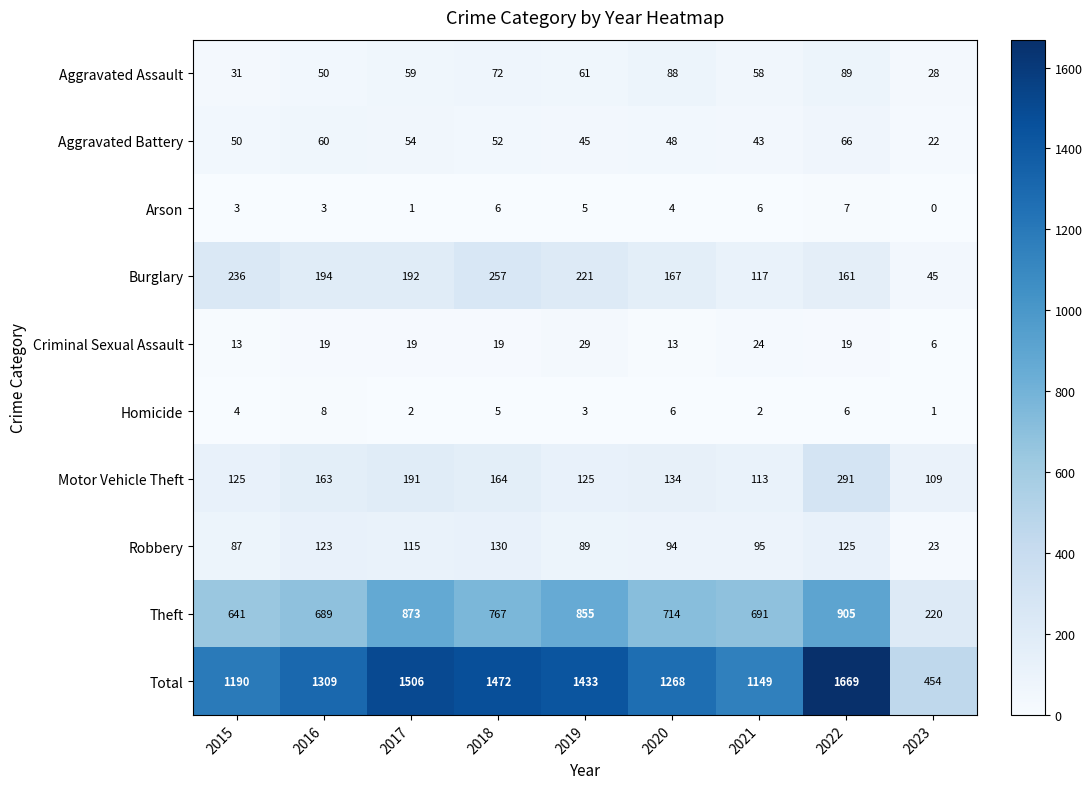

Which series has the largest total across all categories?

Total